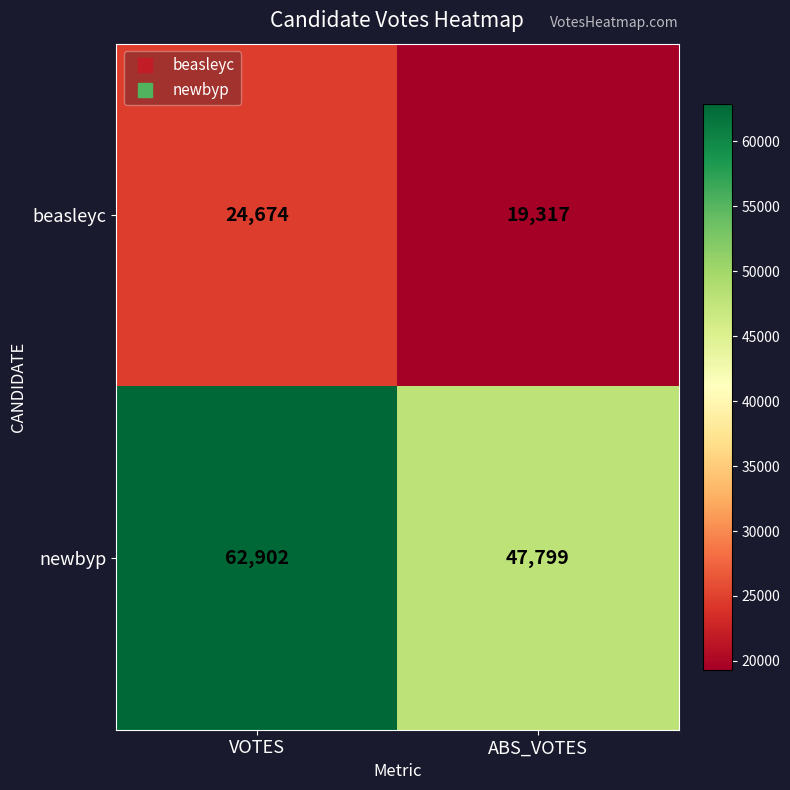

Reading left to right, what are all the values shown in this chart?

beasleyc: VOTES=24674	ABS_VOTES=19317
newbyp: VOTES=62902	ABS_VOTES=47799